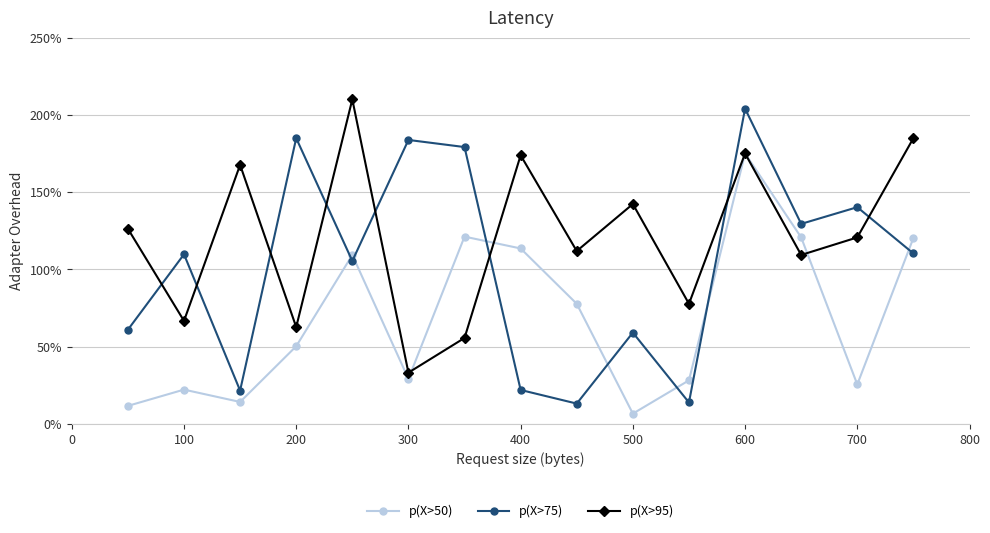

True or false: p(X>95) and p(X>75) cross at least once.

True